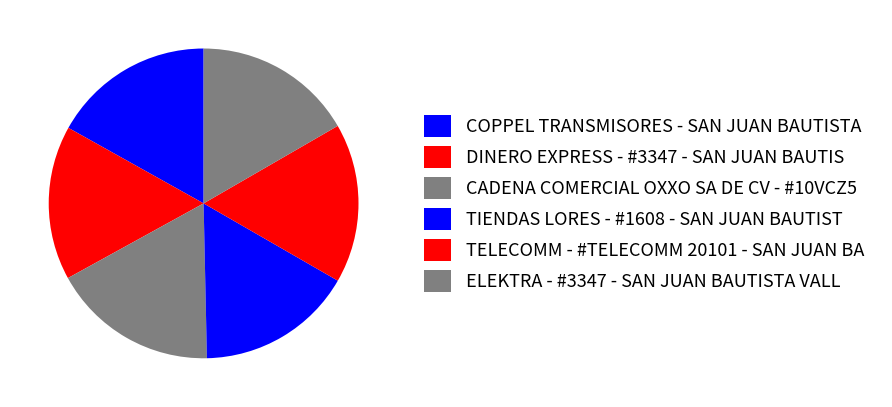

True or false: CADENA COMERCIAL OXXO SA DE CV - #10VCZ5 accounts for 17% of the total.

True